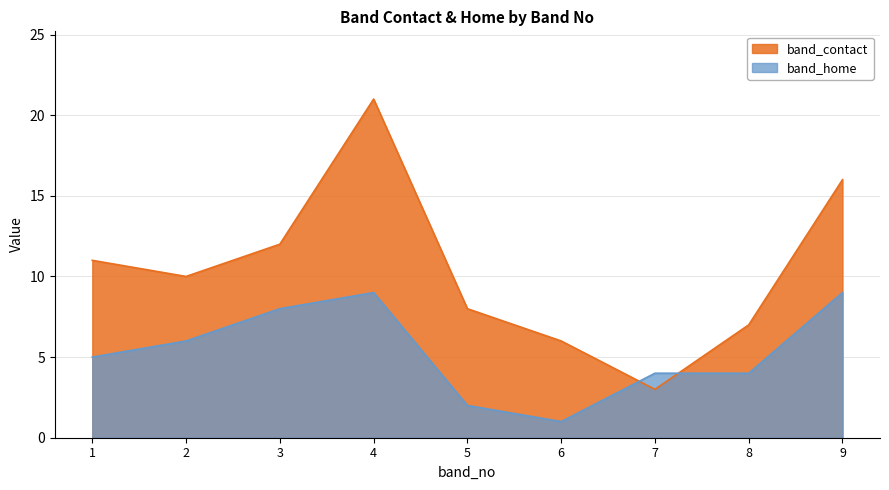

Count the number of categories in the chart.

9